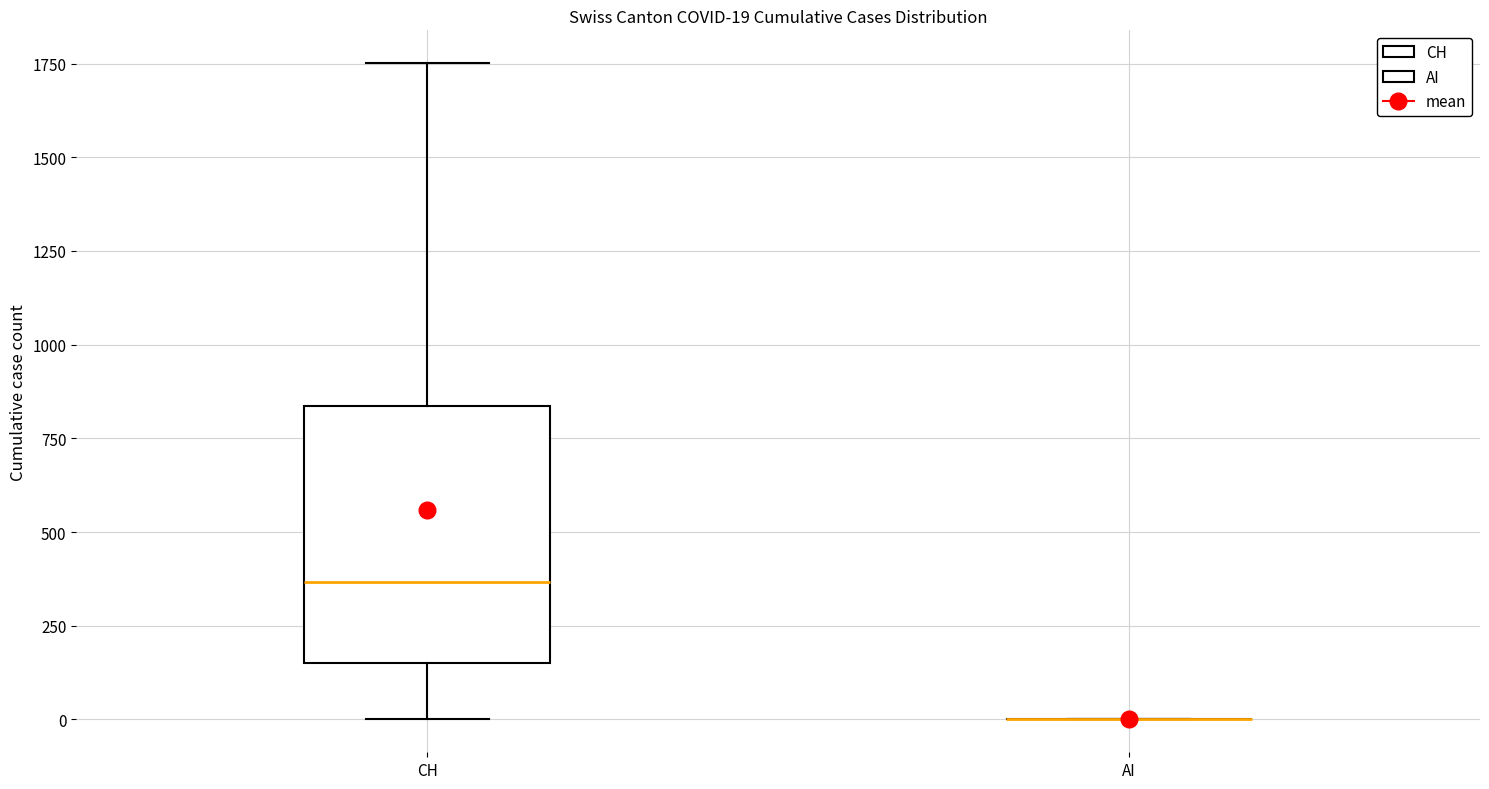

Comparing the boxes themselves (not the whiskers), which one is the tallest?

CH